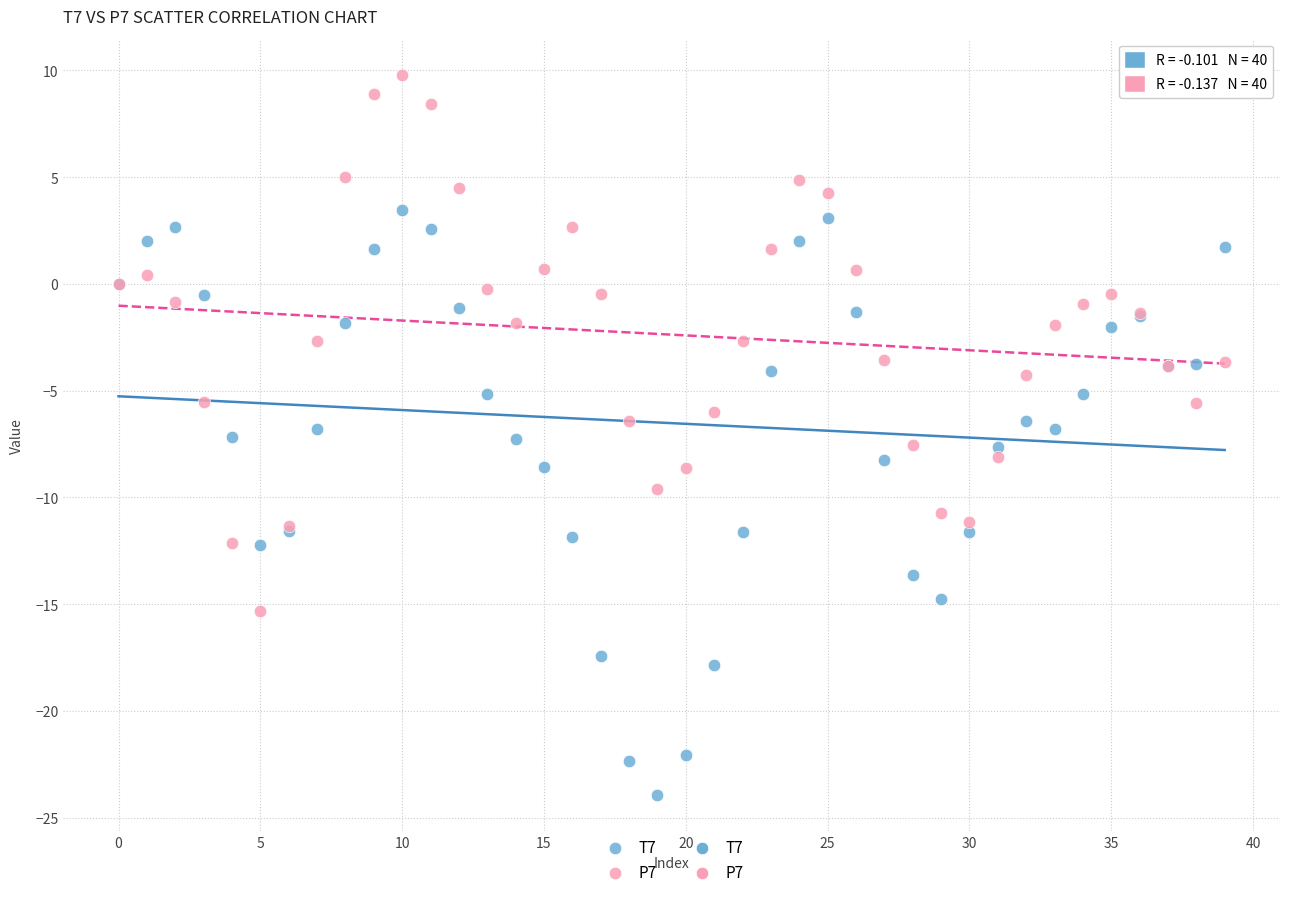

Which series reaches the minimum Y coordinate?

T7